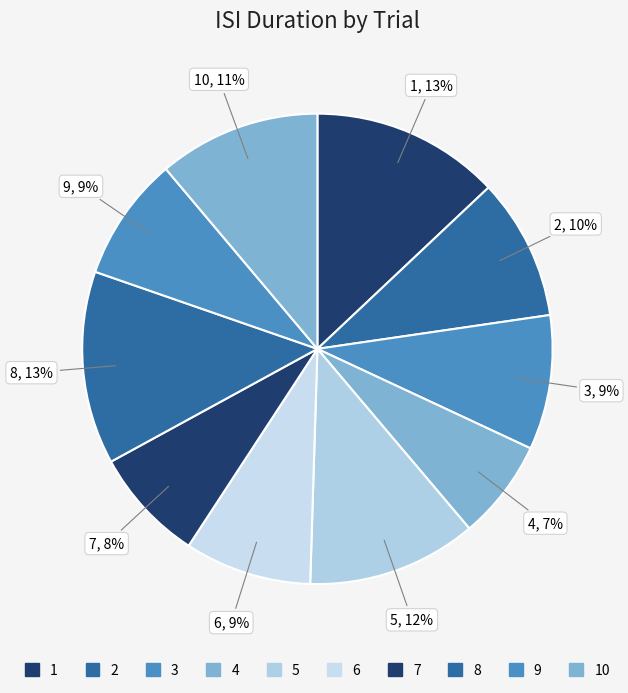

How many segments does this pie chart have?

10